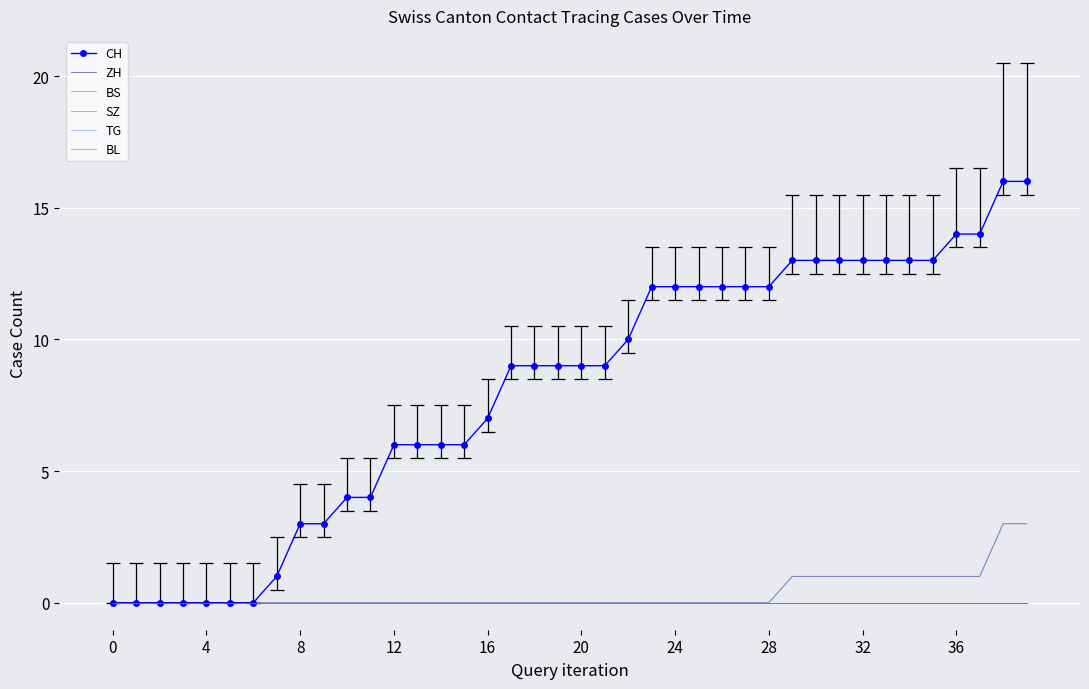

True or false: CH and TG cross at least once.

False